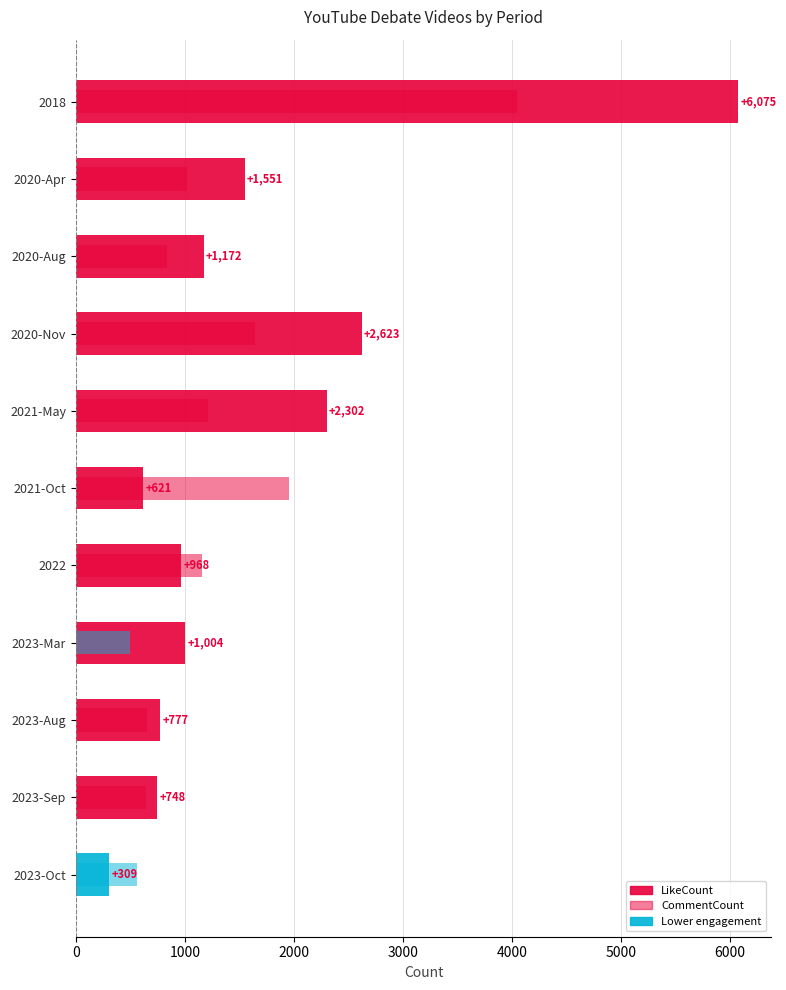

Rank the series by their maximum value, from highest to lowest.

LikeCount, CommentCount